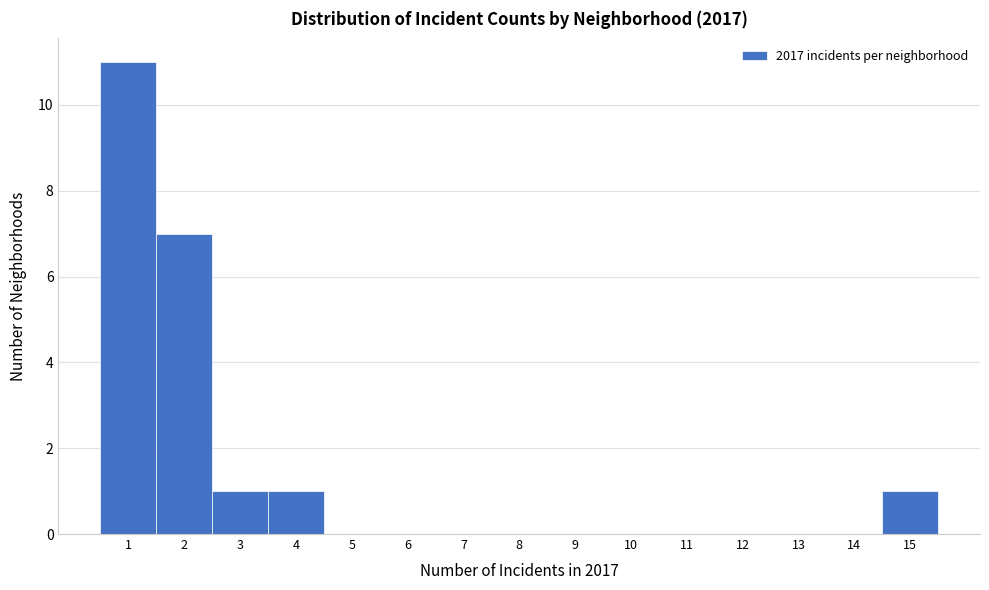

Reading left to right, transcribe this chart: for each bar, give the range it covers on the x-axis and its height. The values are not printed on the chart, so give them approximately, as read against the axis.

0.5 to 1.5: 11
1.5 to 2.5: 7
2.5 to 3.5: 1
3.5 to 4.5: 1
4.5 to 5.5: 0
5.5 to 6.5: 0
6.5 to 7.5: 0
7.5 to 8.5: 0
8.5 to 9.5: 0
9.5 to 10.5: 0
10.5 to 11.5: 0
11.5 to 12.5: 0
12.5 to 13.5: 0
13.5 to 14.5: 0
14.5 to 15.5: 1